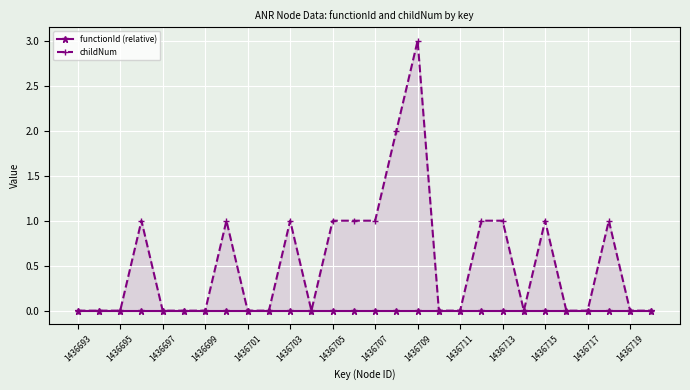

Reading left to right, list all the values displayed in this chart.

functionId (relative): 0	0	0	0	0	0	0	0	0	0	0	0	0	0	0	0	0	0	0	0	0	0	0	0	0	0	0	0
childNum: 0	0	0	1	0	0	0	1	0	0	1	0	1	1	1	2	3	0	0	1	1	0	1	0	0	1	0	0